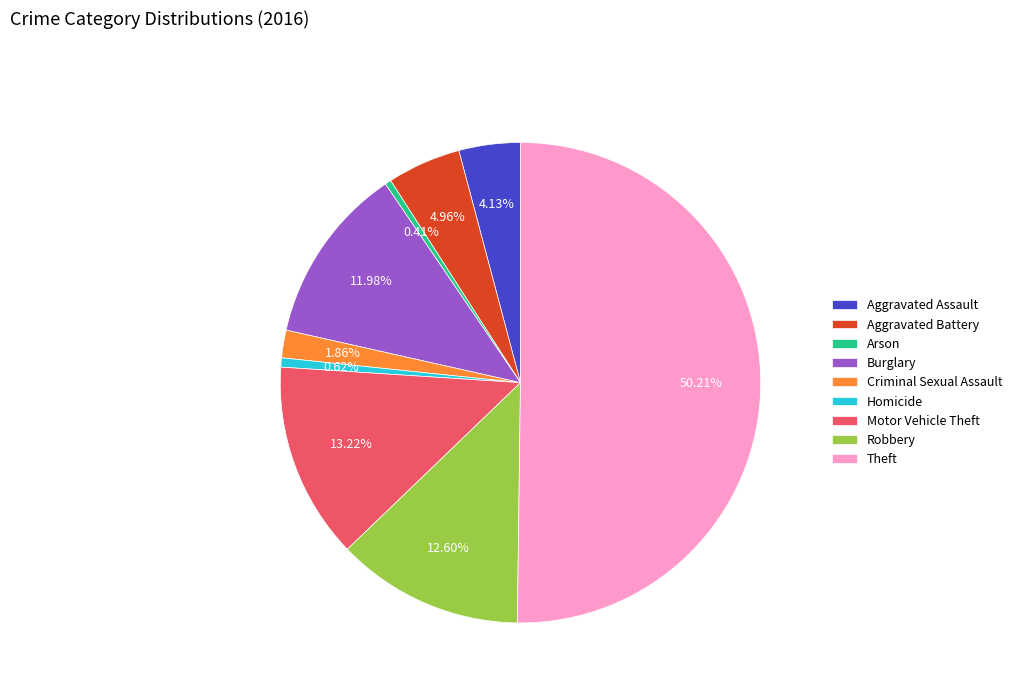

Which category accounts for the majority?

Theft